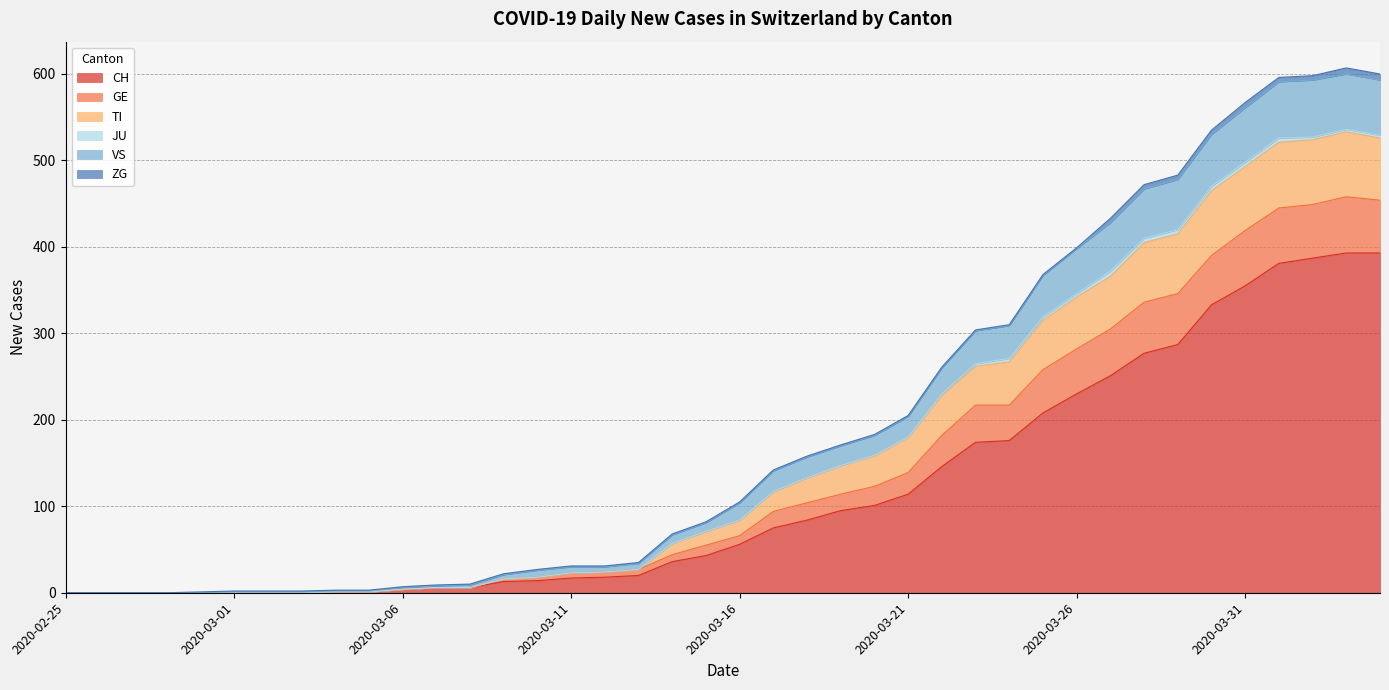

What is the highest value of the CH series?

393